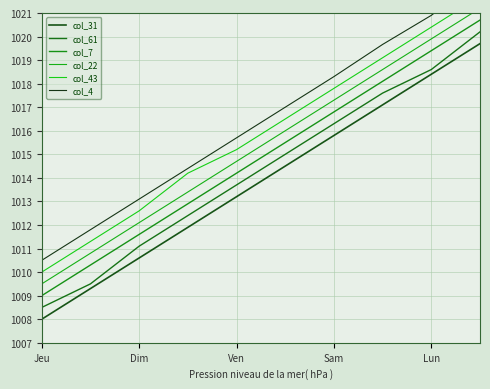

True or false: col_4 has a value of 1472.1 at 9.

False